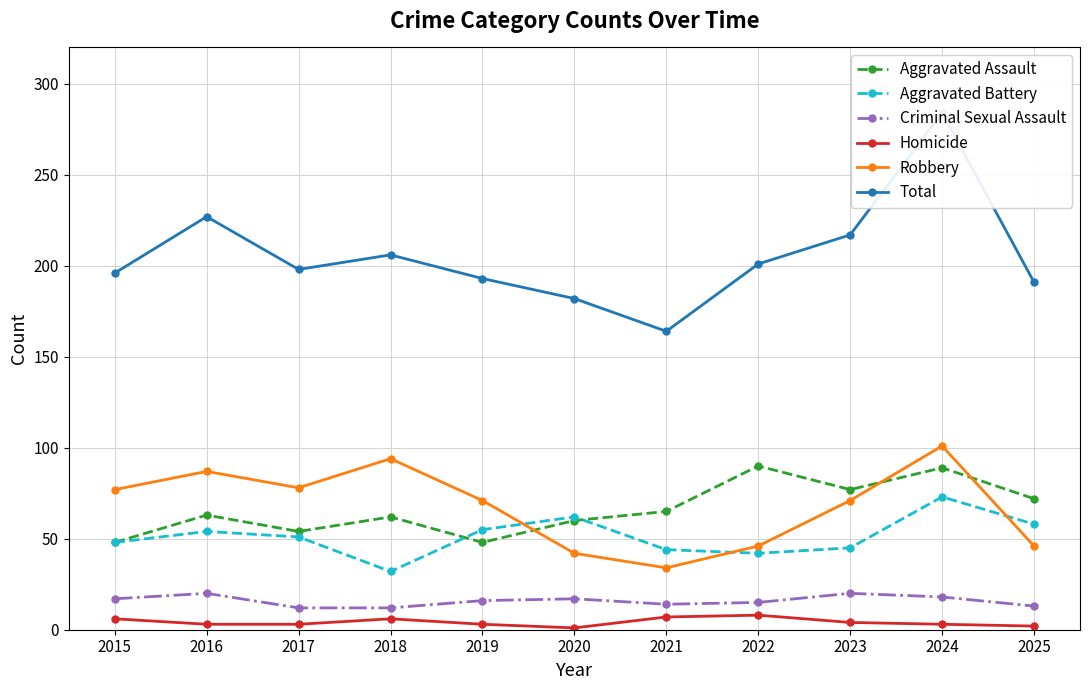

True or false: Criminal Sexual Assault and Aggravated Battery cross at least once.

False